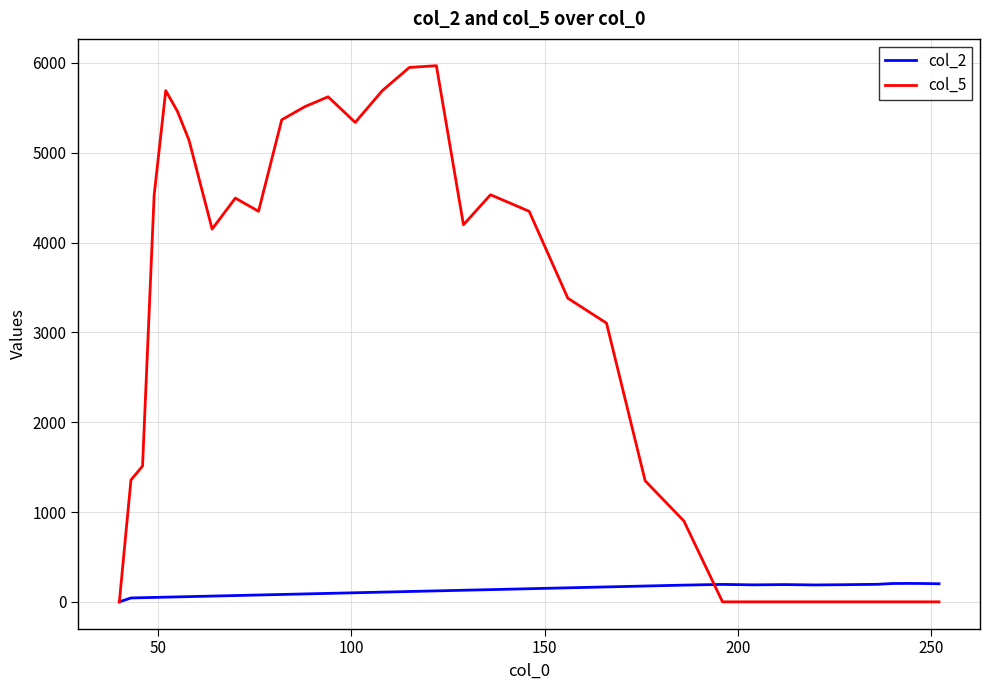

Which series has the largest total across all categories?

col_5